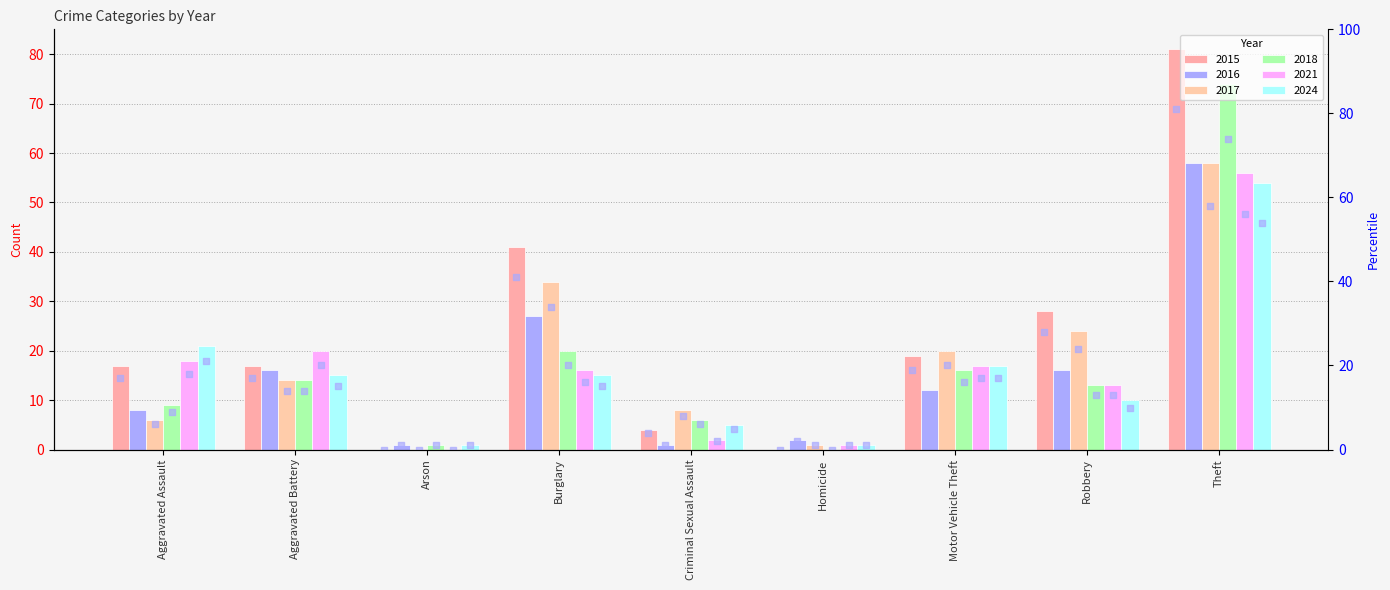

Which series has the largest Y range (max minus min)?

2015 percentile